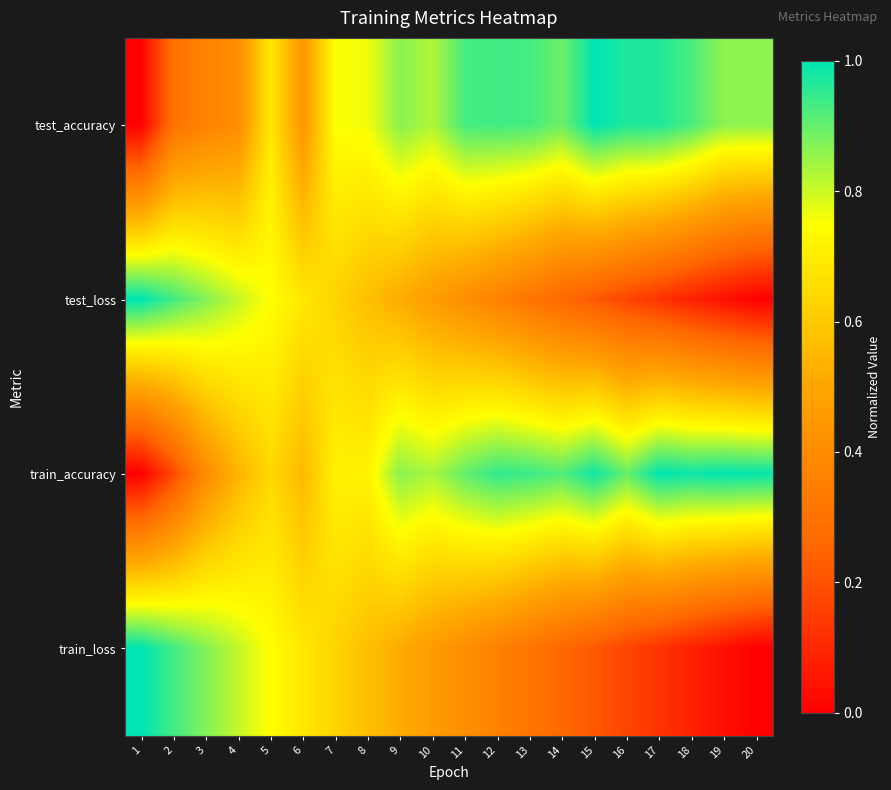

Reading right to left, extract all data points from this chart.

test_accuracy: 20=0.9	19=0.9	18=0.9	17=1.0	16=1.0	15=1.0	14=0.9	13=0.9	12=0.9	11=0.9	10=0.8	9=0.9	8=0.8	7=0.8	6=0.4	5=0.7	4=0.4	3=0.4	2=0.3	1=0.0
test_loss: 20=0.0	19=0.0	18=0.1	17=0.1	16=0.2	15=0.2	14=0.3	13=0.3	12=0.4	11=0.4	10=0.5	9=0.5	8=0.6	7=0.6	6=0.7	5=0.7	4=0.8	3=0.9	2=0.9	1=1.0
train_accuracy: 20=1.0	19=1.0	18=1.0	17=1.0	16=0.9	15=1.0	14=0.9	13=0.9	12=0.9	11=0.9	10=0.8	9=0.9	8=0.7	7=0.7	6=0.6	5=0.6	4=0.5	3=0.4	2=0.2	1=0.0
train_loss: 20=0.0	19=0.0	18=0.1	17=0.1	16=0.2	15=0.2	14=0.3	13=0.3	12=0.4	11=0.4	10=0.5	9=0.5	8=0.6	7=0.6	6=0.7	5=0.7	4=0.8	3=0.9	2=0.9	1=1.0